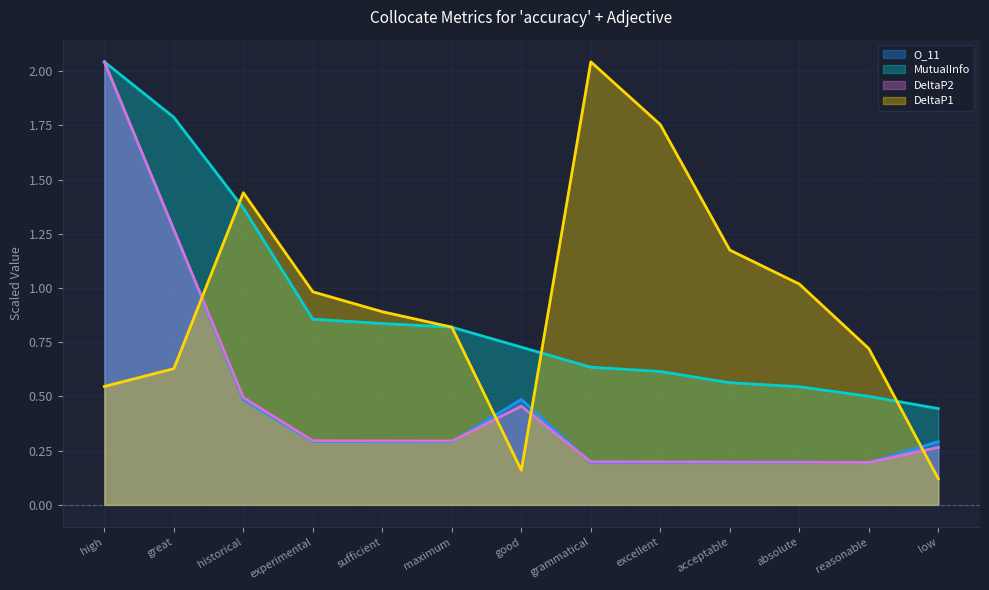

What is the difference between the highest and lowest values at grammatical?

1.8